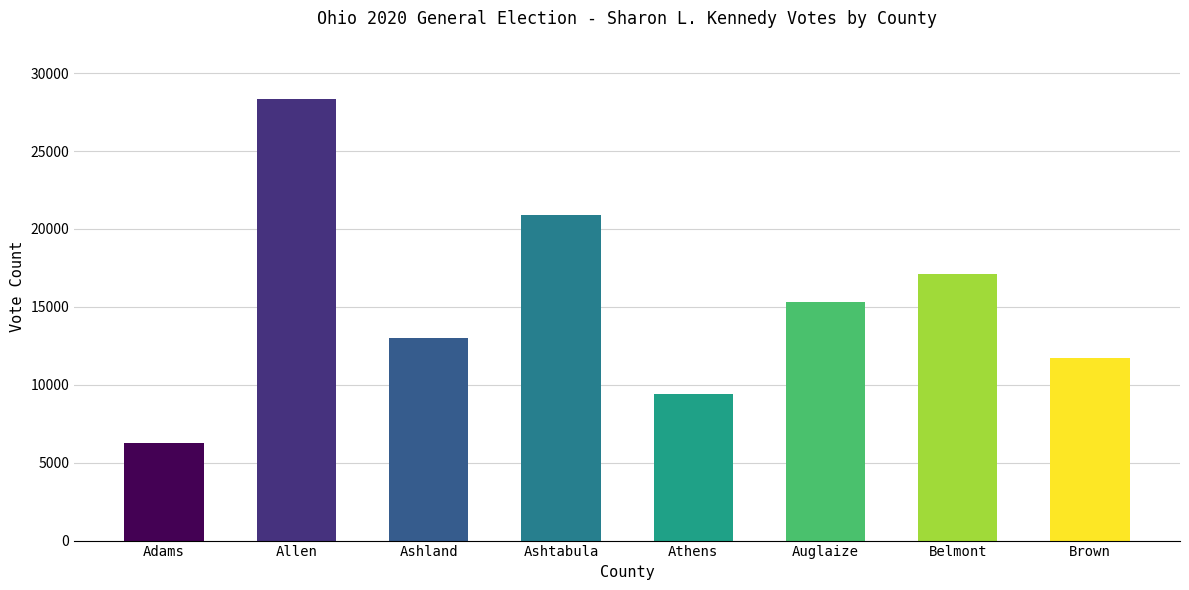

Reading left to right, list all the values displayed in this chart.

6244	28361	13025	20873	9420	15339	17100	11727